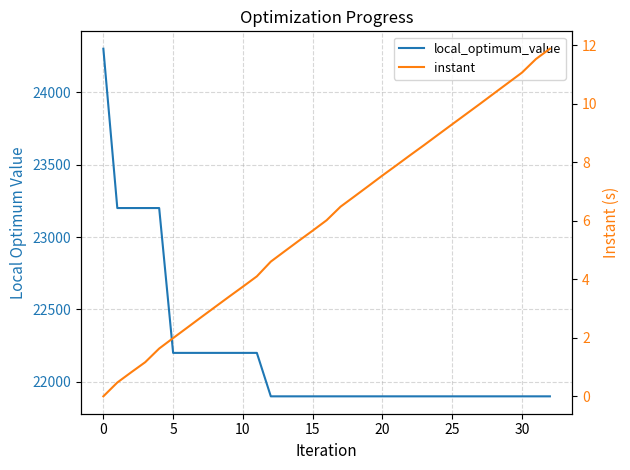

Reading right to left, what are all the values shown in this chart?

local_optimum_value: 21900.0	21900.0	21900.0	21900.0	21900.0	21900.0	21900.0	21900.0	21900.0	21900.0	21900.0	21900.0	21900.0	21900.0	21900.0	21900.0	21900.0	21900.0	21900.0	21900.0	21900.0	22200.0	22200.0	22200.0	22200.0	22200.0	22200.0	22200.0	23200.0	23200.0	23200.0	23200.0	24300.0
instant: 11.9	11.5	11.1	10.7	10.4	10.0	9.7	9.3	8.9	8.6	8.2	7.9	7.5	7.2	6.8	6.5	6.0	5.7	5.3	5.0	4.6	4.1	3.7	3.4	3.1	2.7	2.3	2.0	1.6	1.2	0.8	0.5	0.0